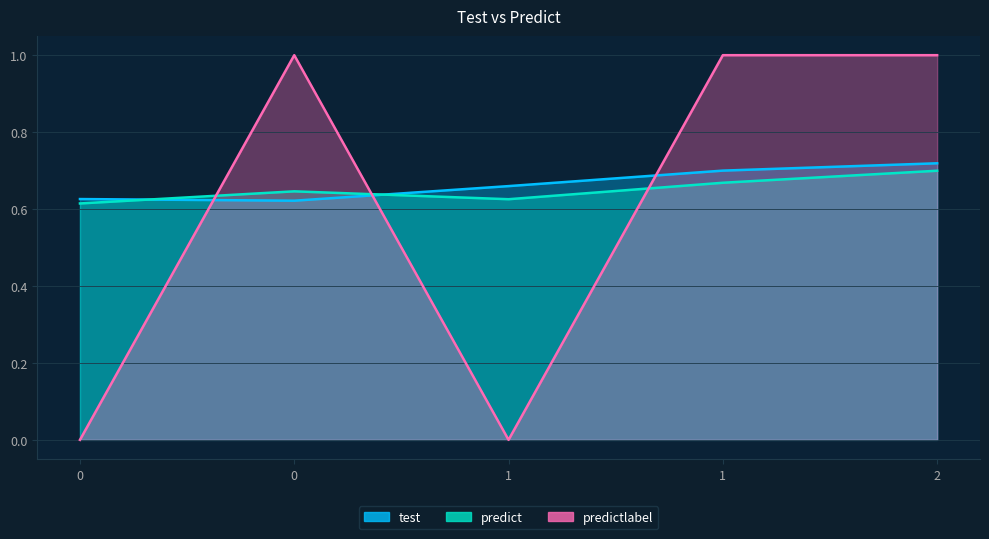

Reading right to left, what are all the values shown in this chart?

test: 2=0.7	1=0.7	1=0.7	0=0.6	0=0.6
predict: 2=0.7	1=0.7	1=0.6	0=0.6	0=0.6
predictlabel: 2=1.0	1=1.0	1=0.0	0=1.0	0=0.0